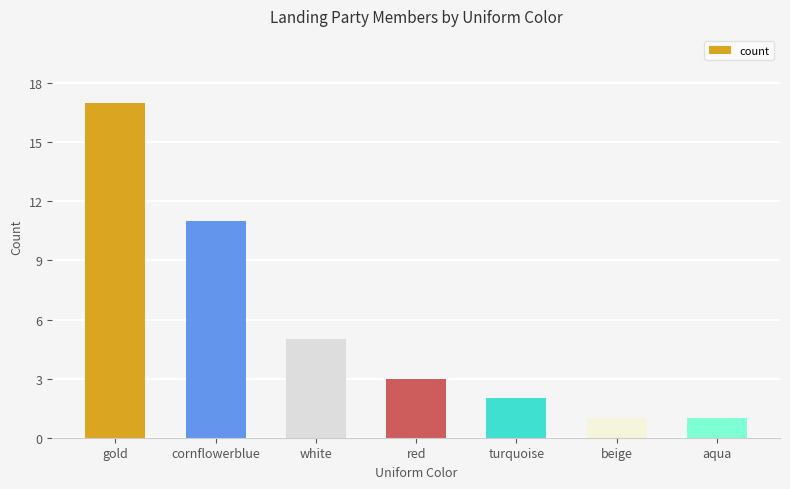

What is the difference between the second highest and minimum values?

10